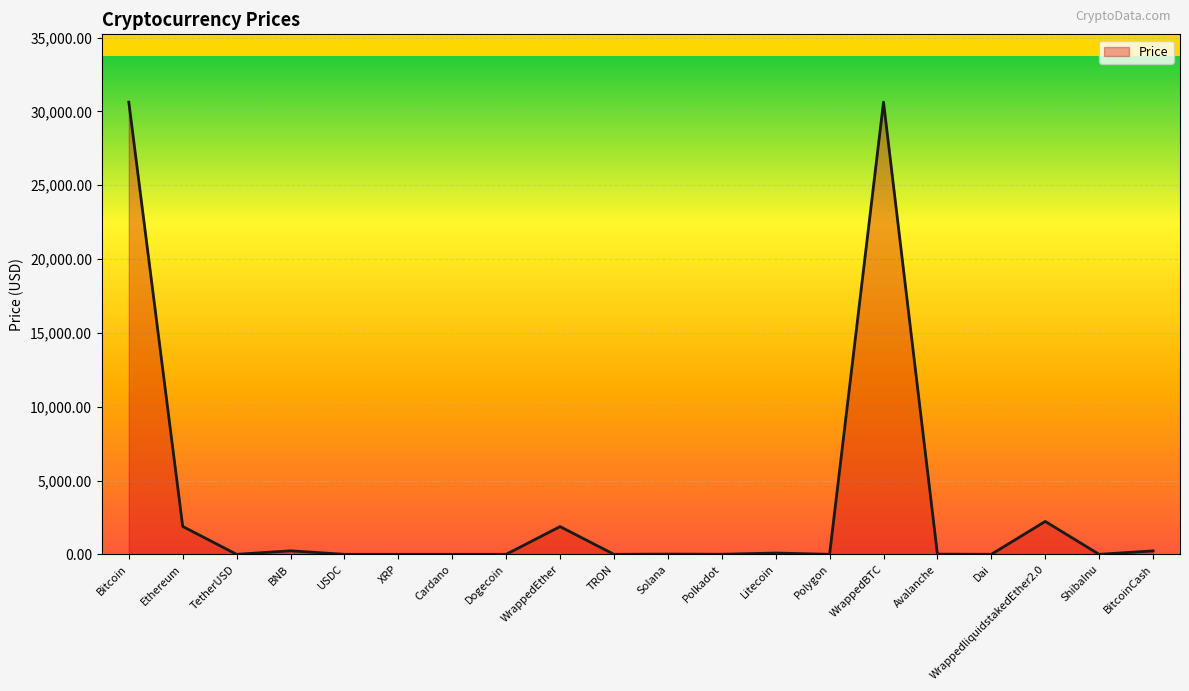

What is the sum of the values at Ethereum and Cardano?

1890.3